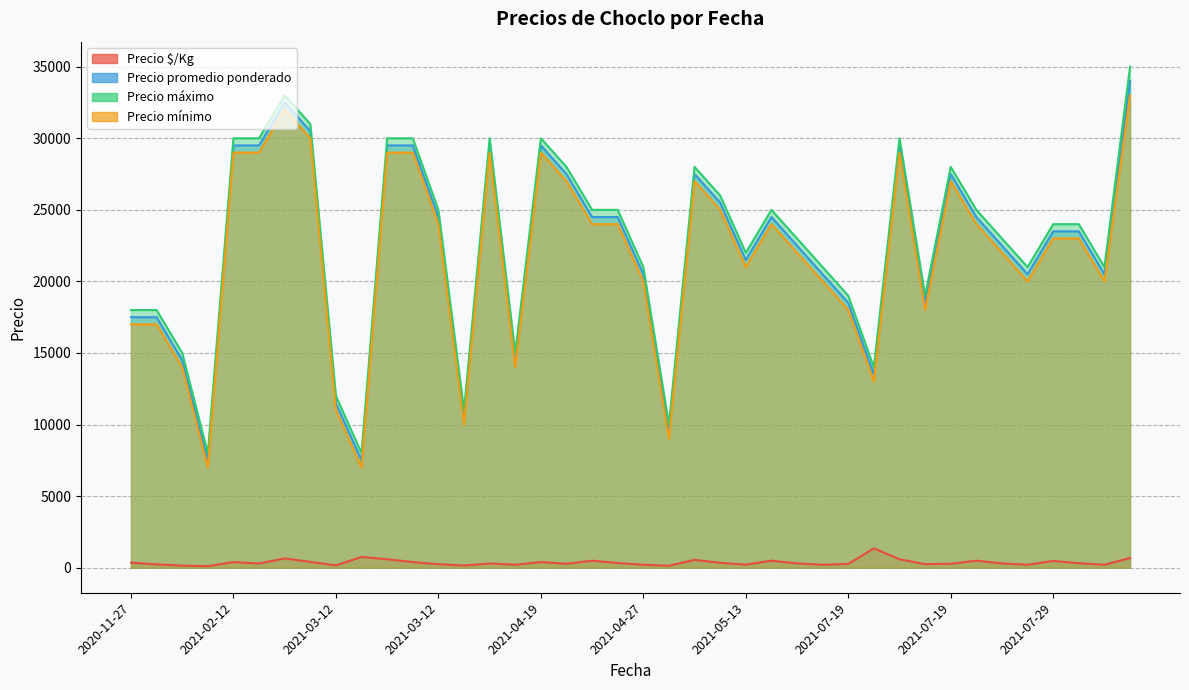

What is the minimum value shown in the chart?

107